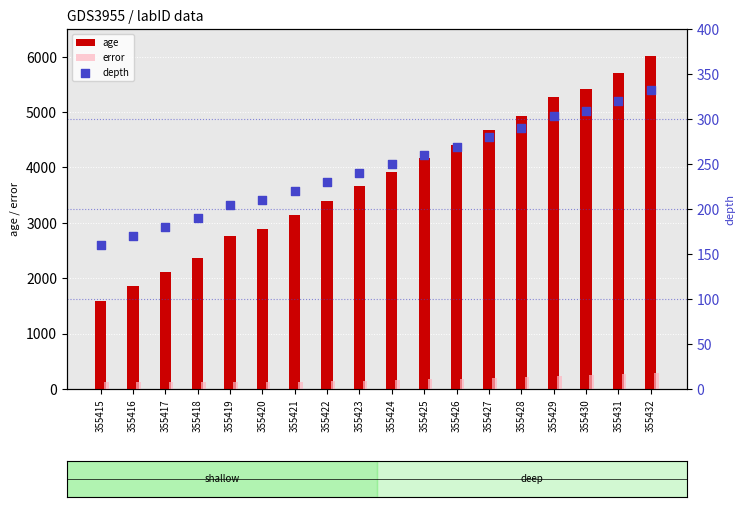

What are all the series names shown in the legend?

age, error, depth